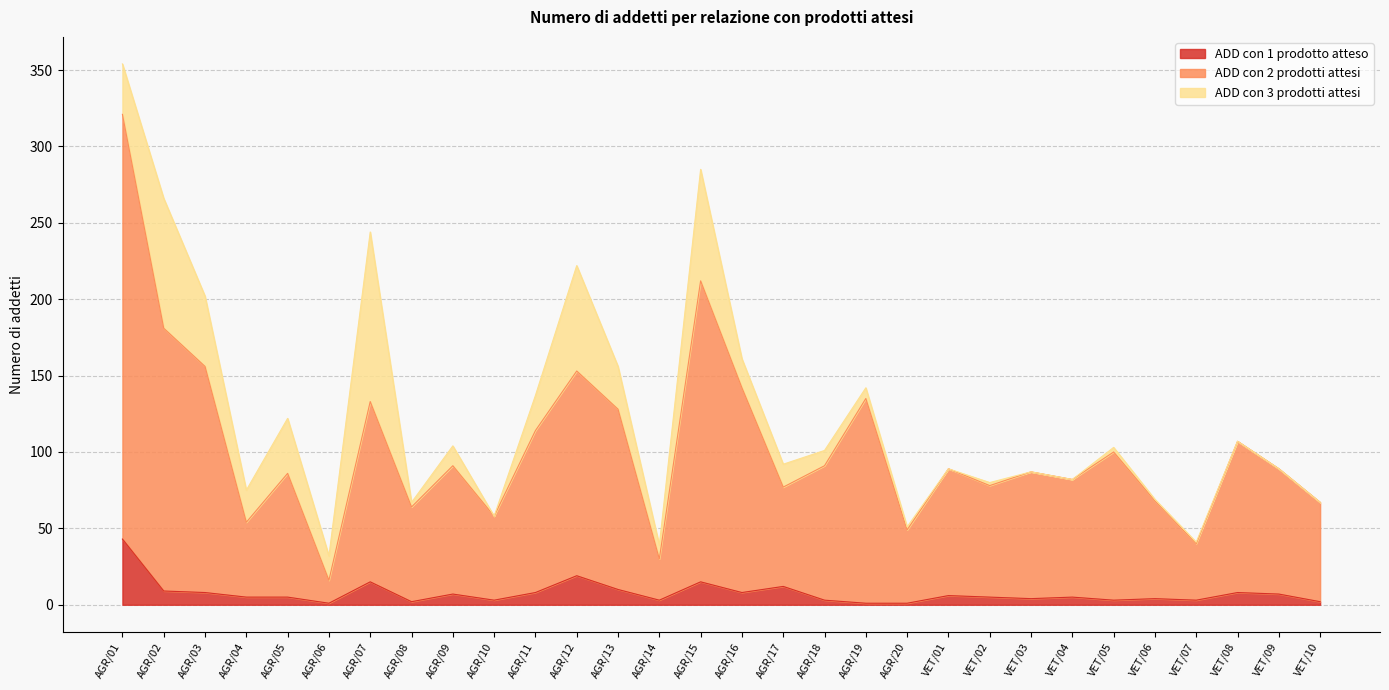

At which label does ADD con 2 prodotti attesi reach its peak?

AGR/01